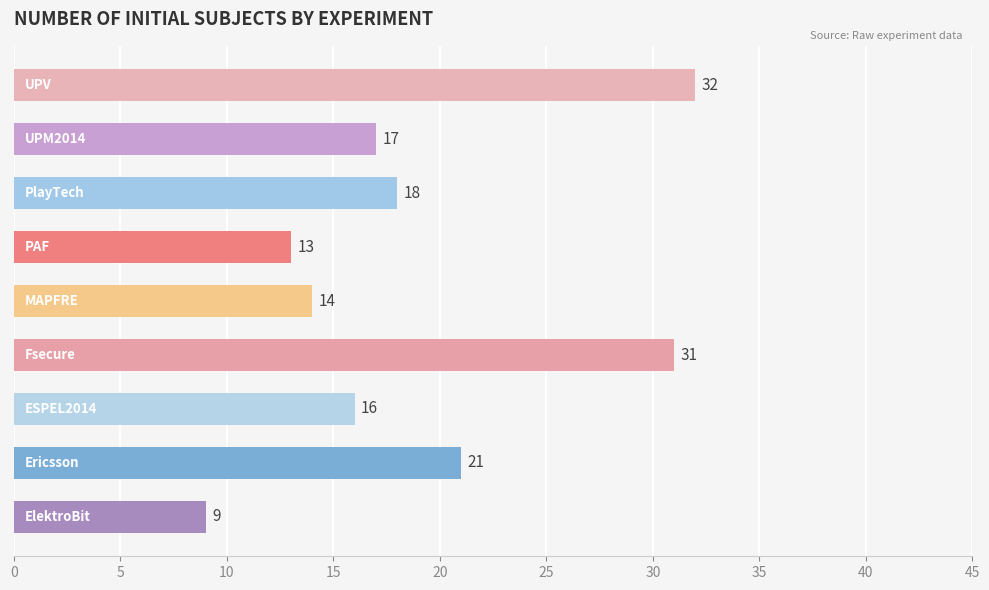

What is the average value?

19